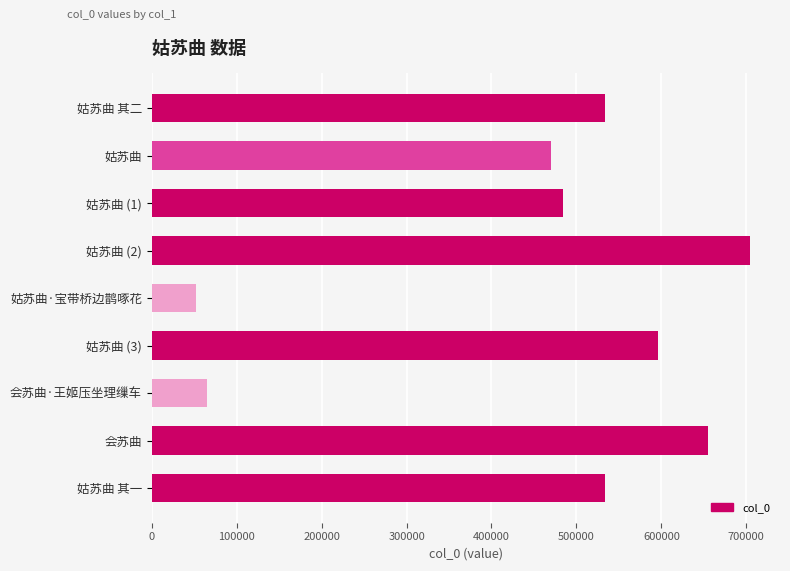

Read the value at 会苏曲, to the nearest 10.

654300